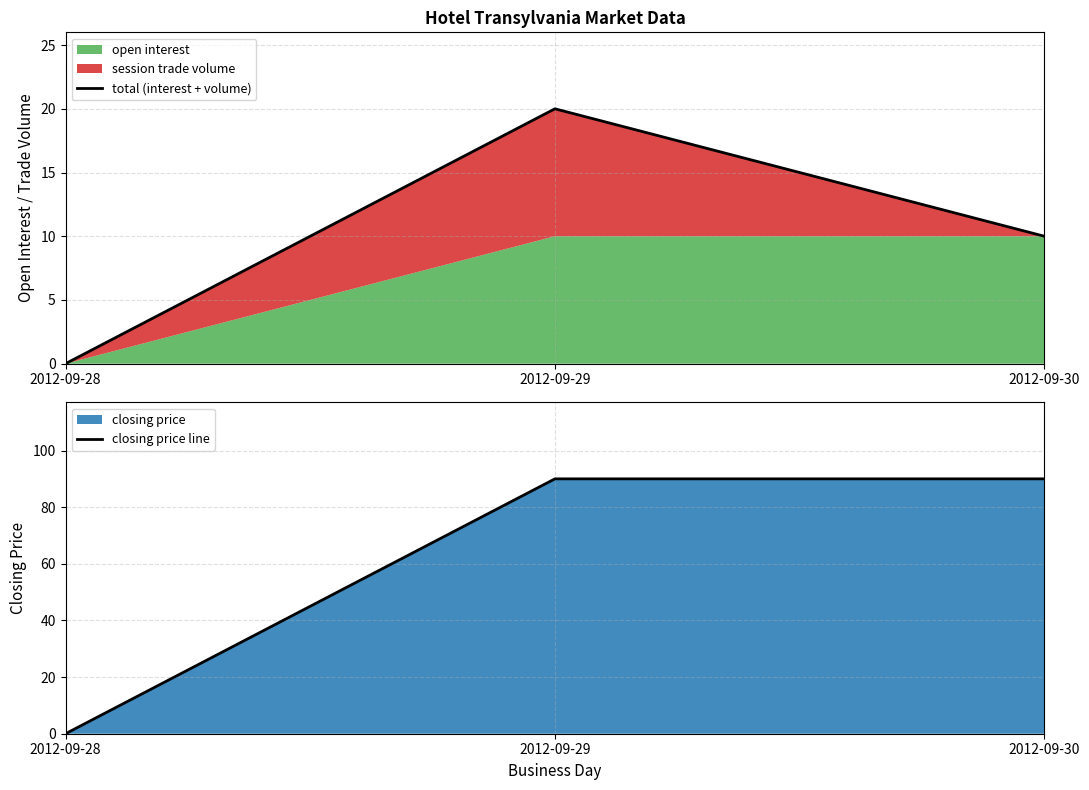

Is the value of total (interest + volume) at 2012-09-29 greater than the value of closing price line at 2012-09-28?

Yes